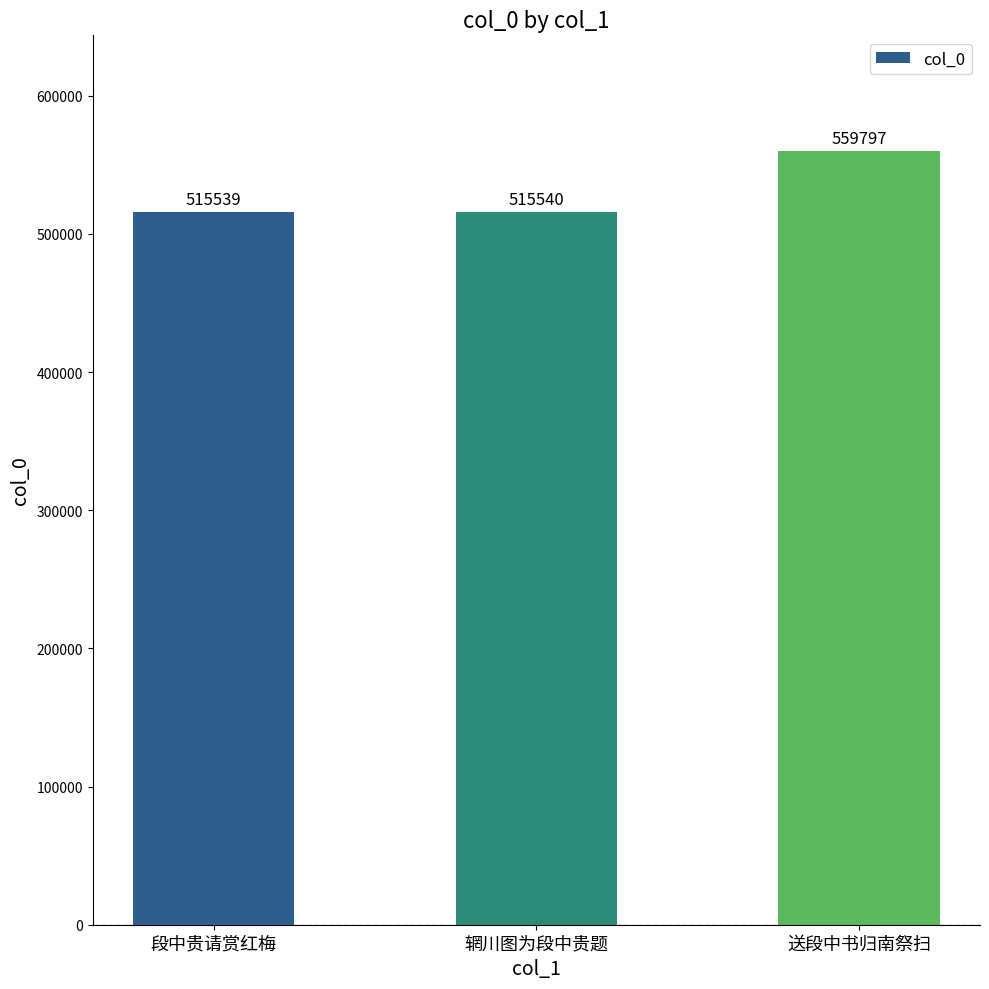

List the labels in order of value, smallest first.

段中贵请赏红梅, 辋川图为段中贵题, 送段中书归南祭扫